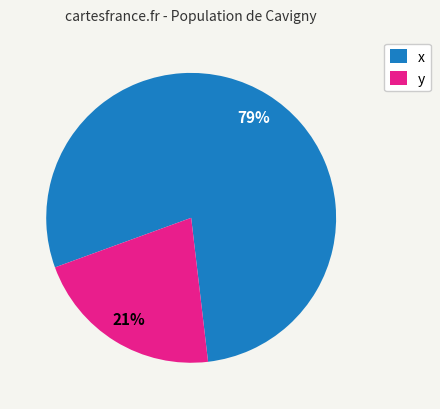

How many segments does this pie chart have?

2